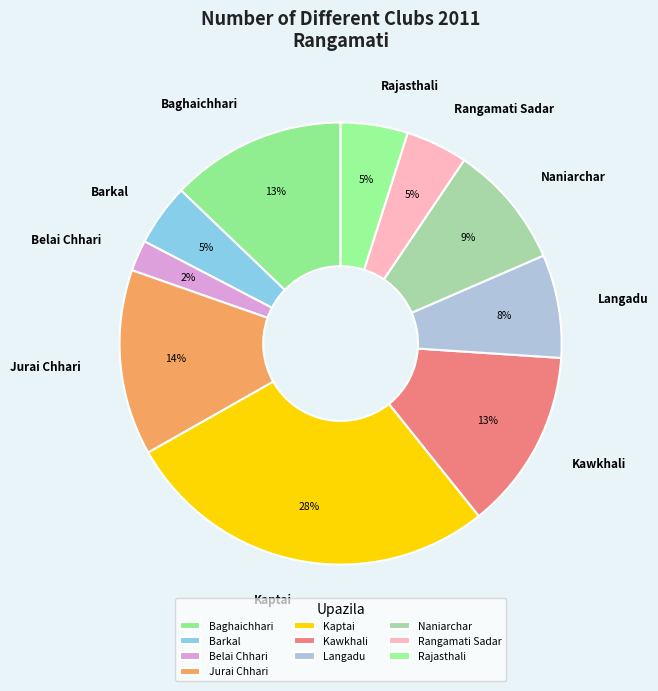

Combined, do Jurai Chhari and Belai Chhari account for over 50%?

No